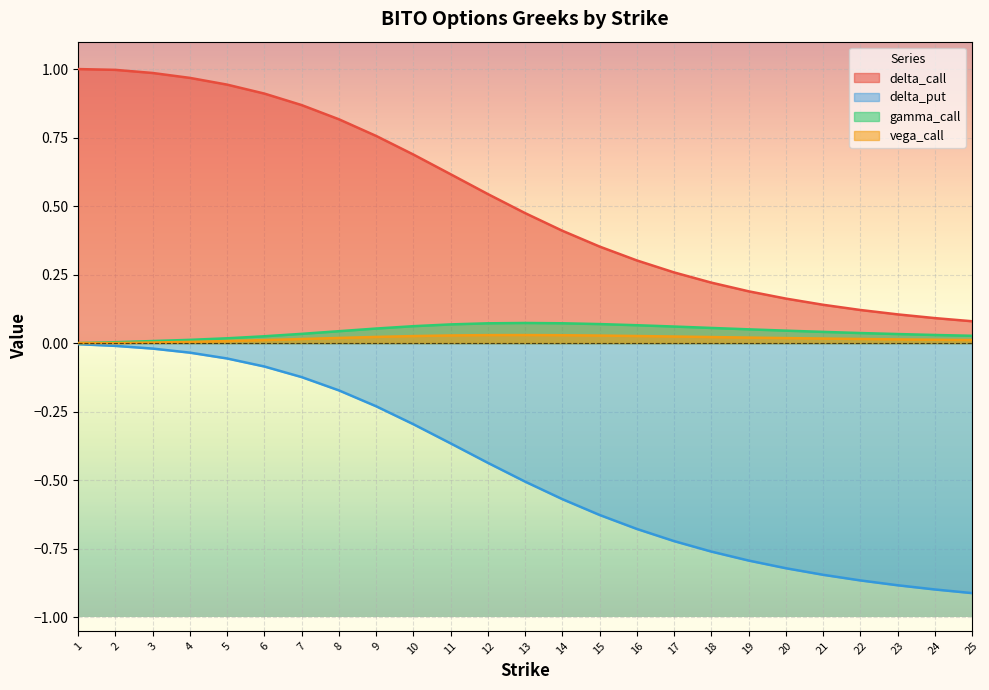

Reading left to right, what are all the values shown in this chart?

delta_call: 1.0	1.0	1.0	1.0	0.9	0.9	0.9	0.8	0.8	0.7	0.6	0.5	0.5	0.4	0.4	0.3	0.3	0.2	0.2	0.2	0.1	0.1	0.1	0.1	0.1
delta_put: -0.0	-0.0	-0.0	-0.0	-0.1	-0.1	-0.1	-0.2	-0.2	-0.3	-0.4	-0.4	-0.5	-0.6	-0.6	-0.7	-0.7	-0.8	-0.8	-0.8	-0.8	-0.9	-0.9	-0.9	-0.9
gamma_call: 0.0	0.0	0.0	0.0	0.0	0.0	0.0	0.0	0.1	0.1	0.1	0.1	0.1	0.1	0.1	0.1	0.1	0.1	0.1	0.0	0.0	0.0	0.0	0.0	0.0
vega_call: 0.0	0.0	0.0	0.0	0.0	0.0	0.0	0.0	0.0	0.0	0.0	0.0	0.0	0.0	0.0	0.0	0.0	0.0	0.0	0.0	0.0	0.0	0.0	0.0	0.0